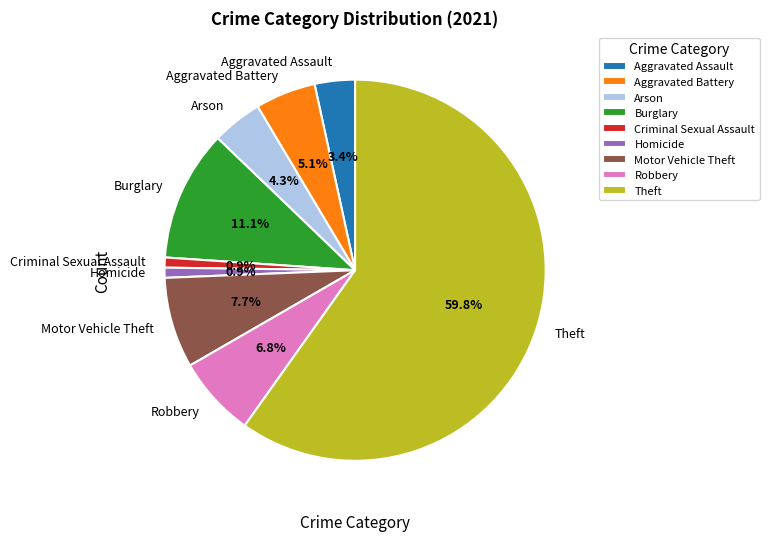

How many slices are in this pie chart?

9